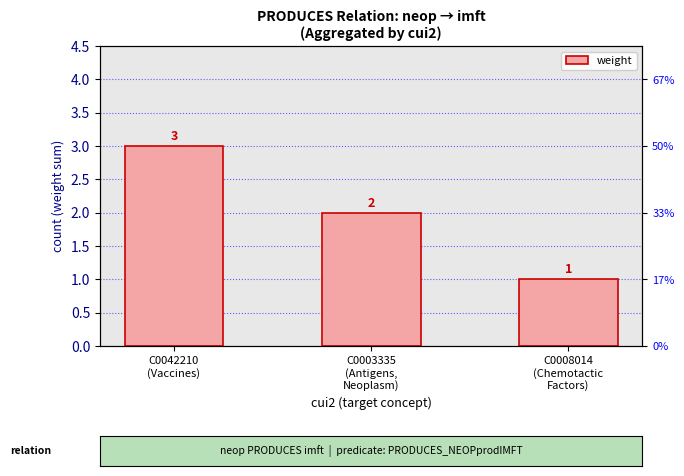

At which label is the value closest to 2?

C0003335
(Antigens,
Neoplasm)